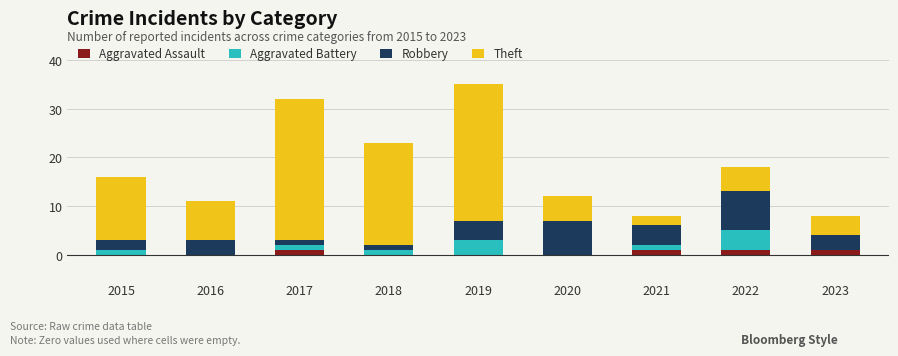

True or false: Aggravated Assault has a value of 1 at 2021.

True